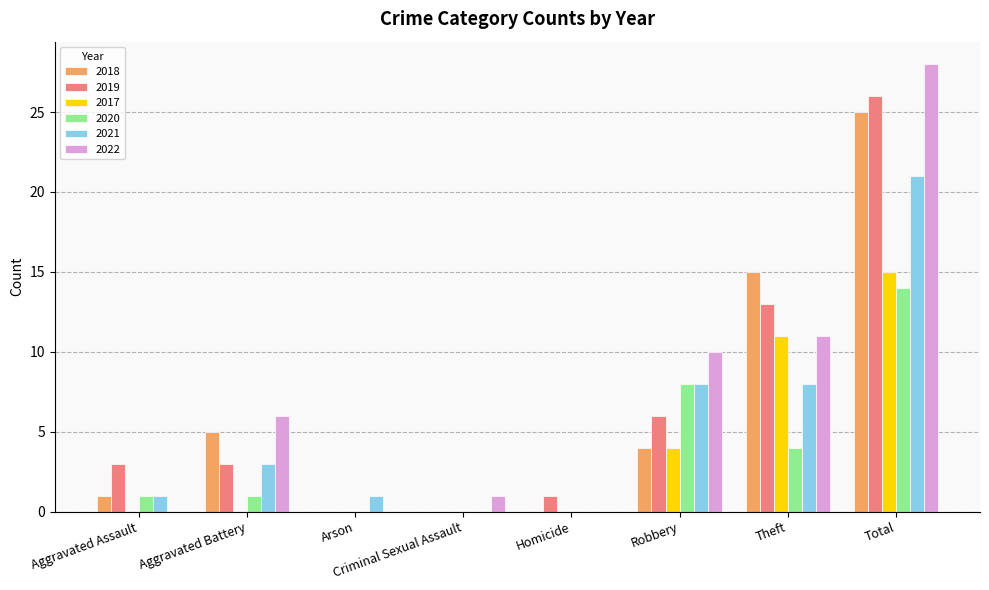

True or false: 2020 has a value of 1 at Aggravated Assault.

True